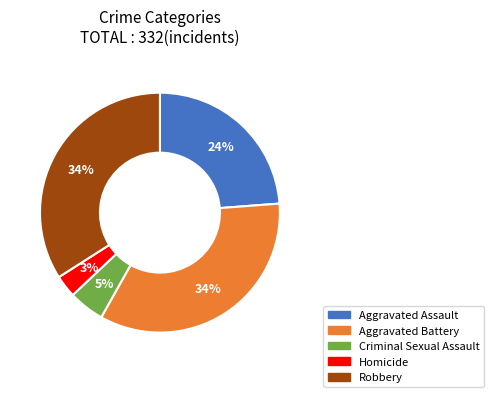

Which slice is the smallest?

Homicide